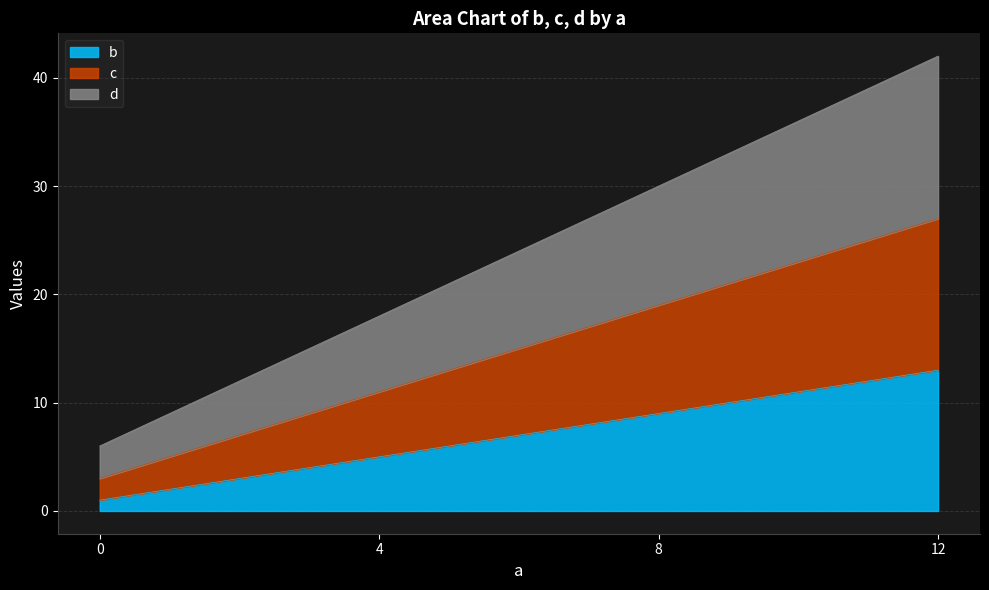

At which label does d first exceed 30?

12